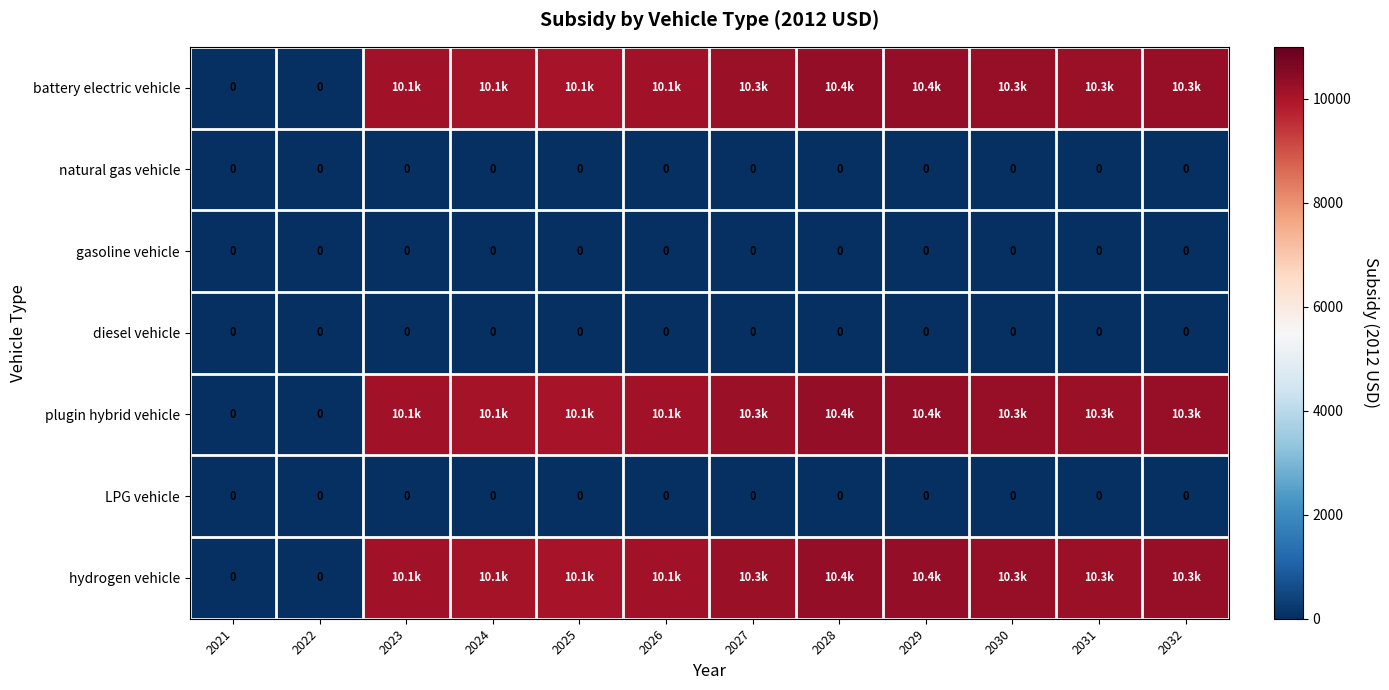

Rank the series at 2021 from highest to lowest value.

battery electric vehicle, natural gas vehicle, gasoline vehicle, diesel vehicle, plugin hybrid vehicle, LPG vehicle, hydrogen vehicle